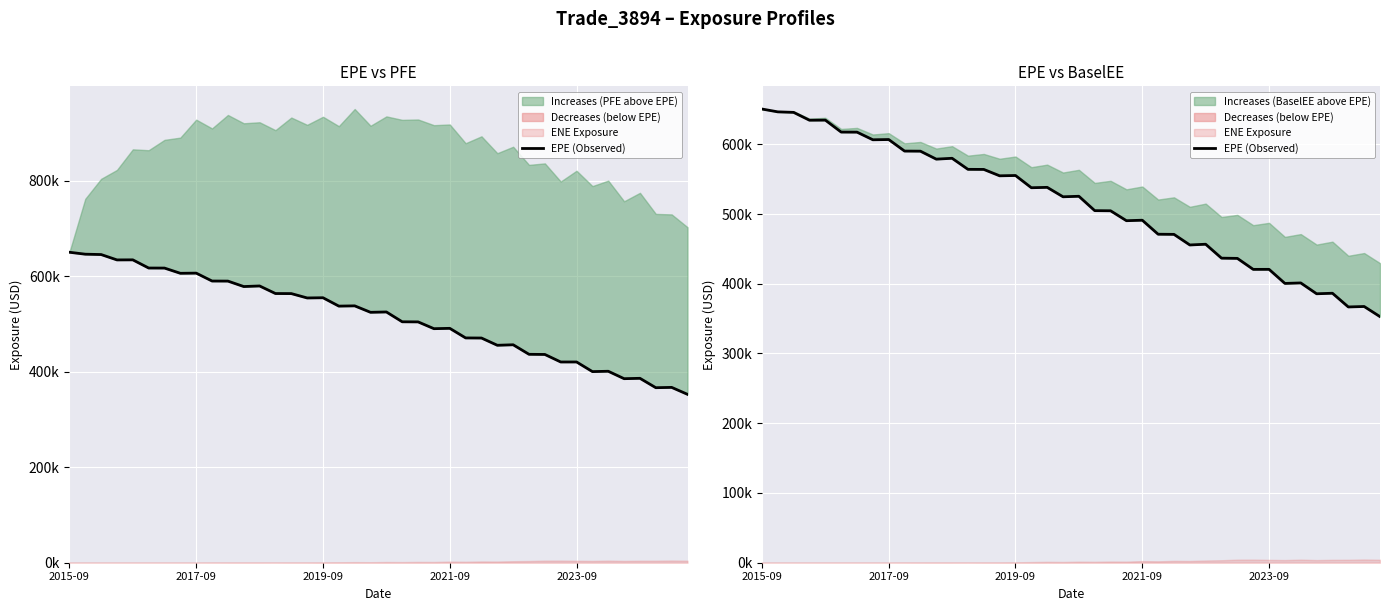

What position from the left is 2015-09?

1